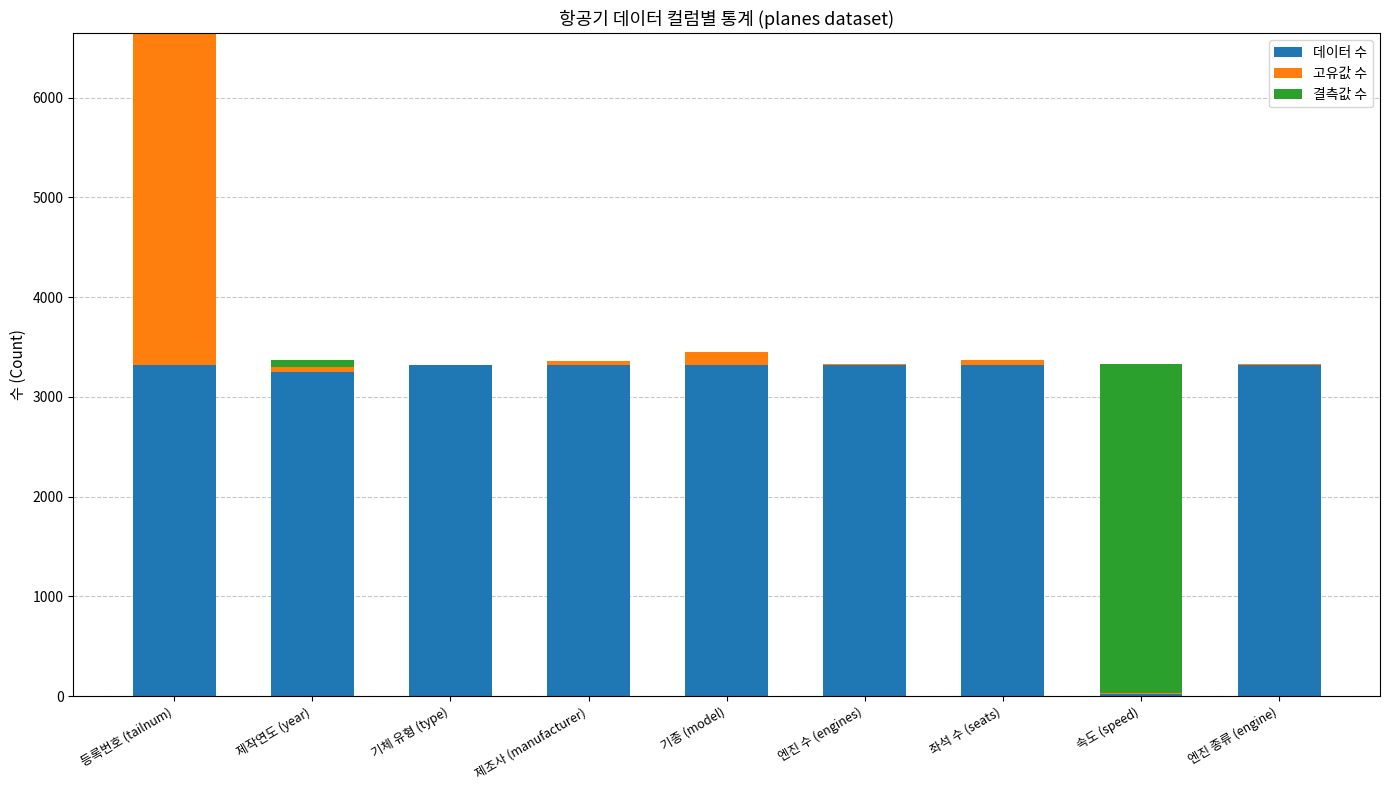

Reading right to left, transcribe the values for 데이터 수.

엔진 종류 (engine)=3322	속도 (speed)=23	좌석 수 (seats)=3322	엔진 수 (engines)=3322	기종 (model)=3322	제조사 (manufacturer)=3322	기체 유형 (type)=3322	제작연도 (year)=3252	등록번호 (tailnum)=3322